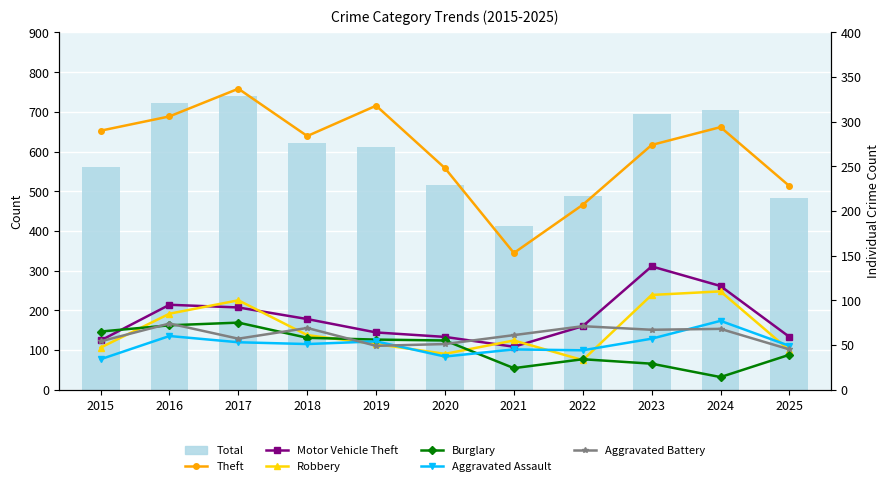

Where is Theft nearest to the value 245?

2020